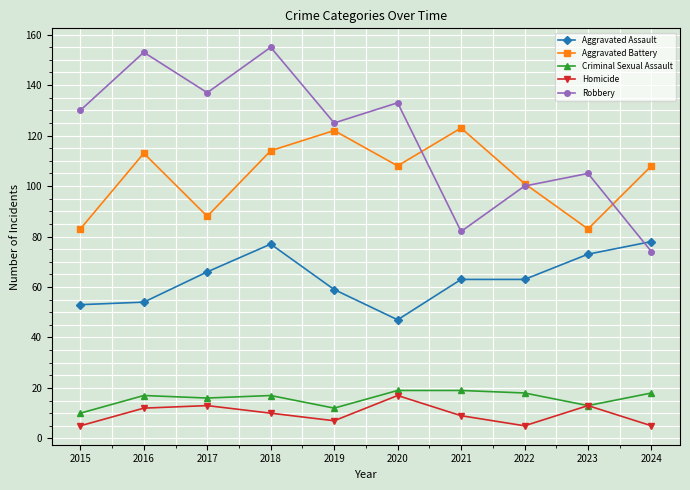

Between 2018 and 2024, which series saw the biggest shift?

Robbery